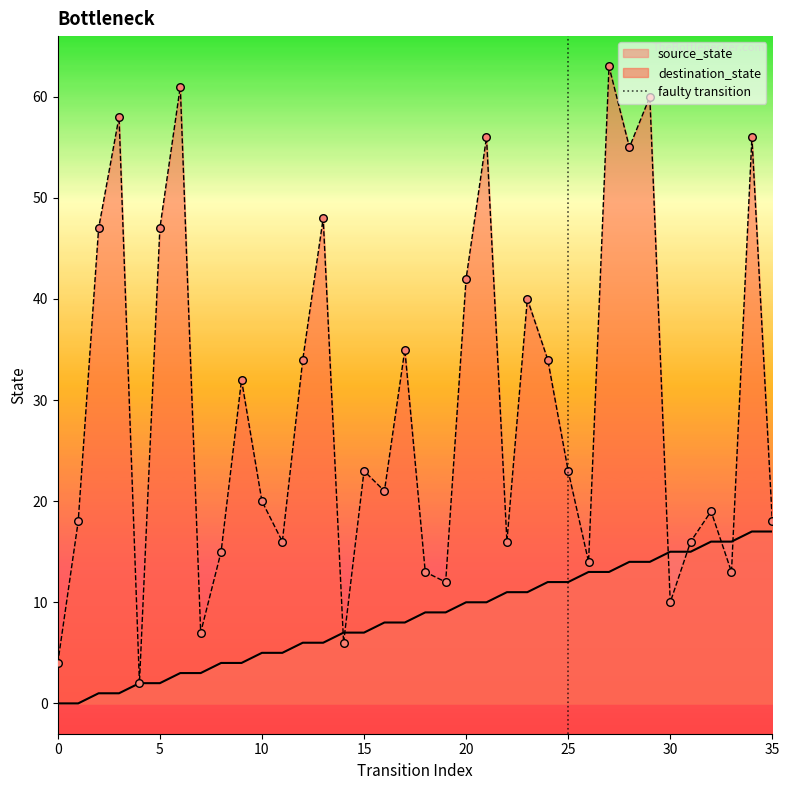

True or false: destination_state has a value of 7 at 0.

False